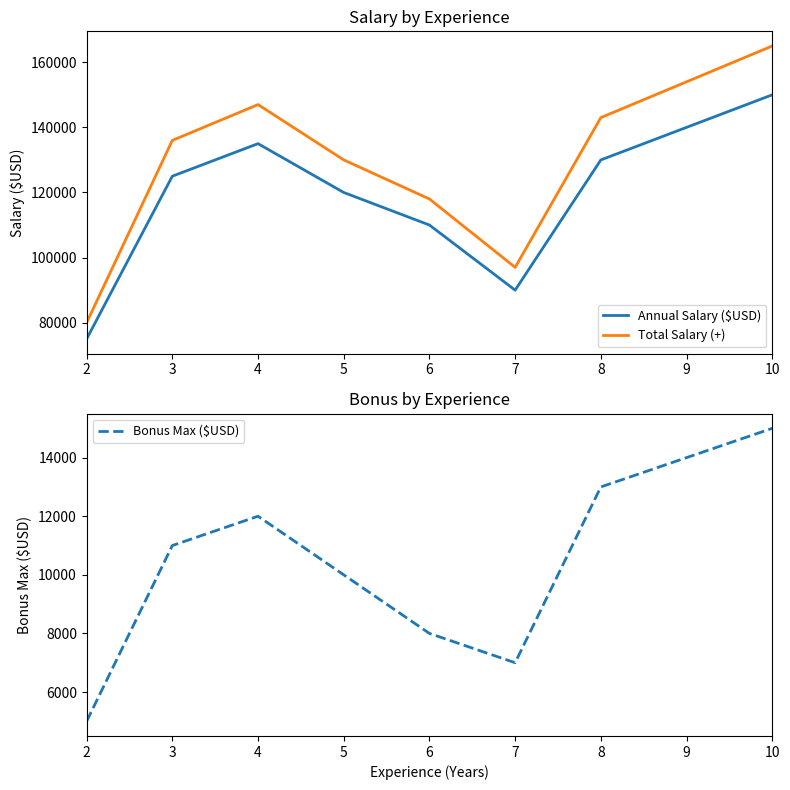

Which series has the largest total across all categories?

Total Salary (+)